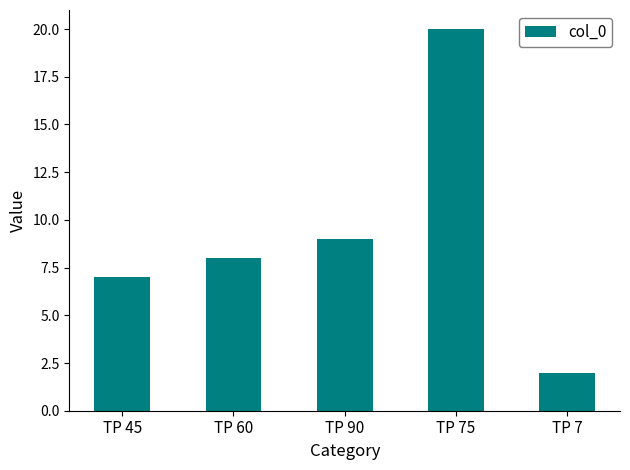

Rank the categories by value from highest to lowest.

TP 75, TP 90, TP 60, TP 45, TP 7